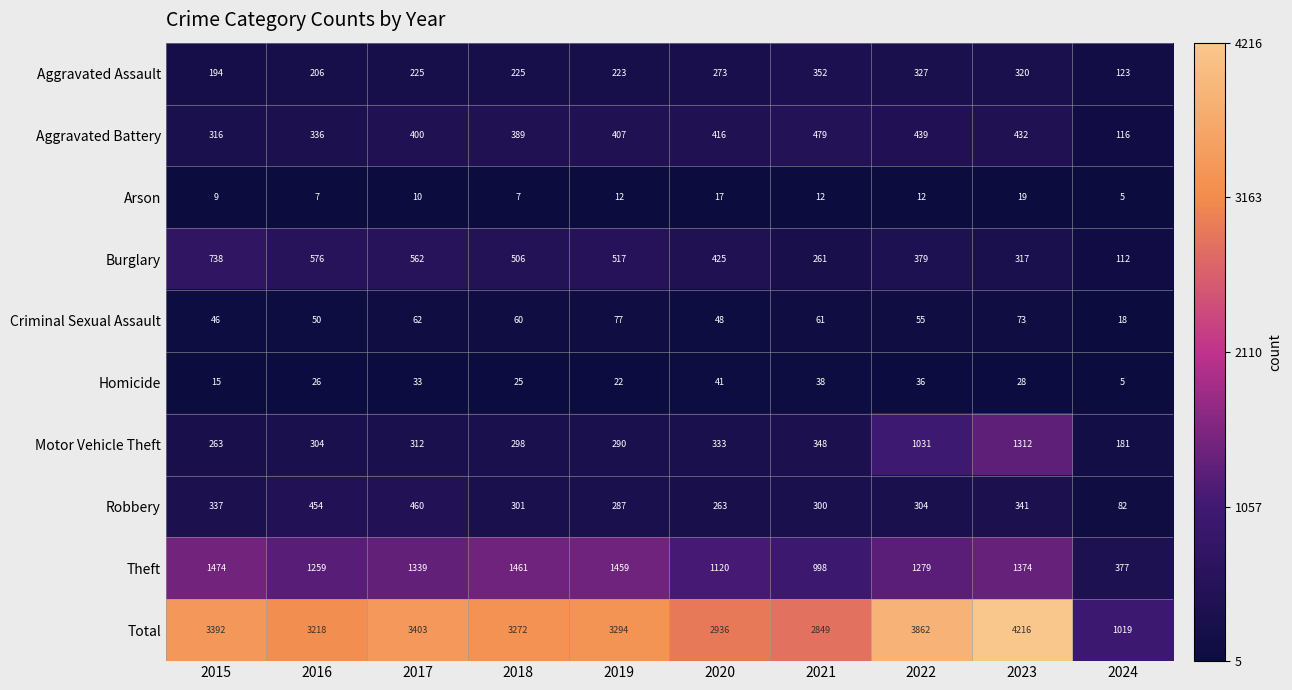

True or false: Homicide has a value of 15 at 2015.

True